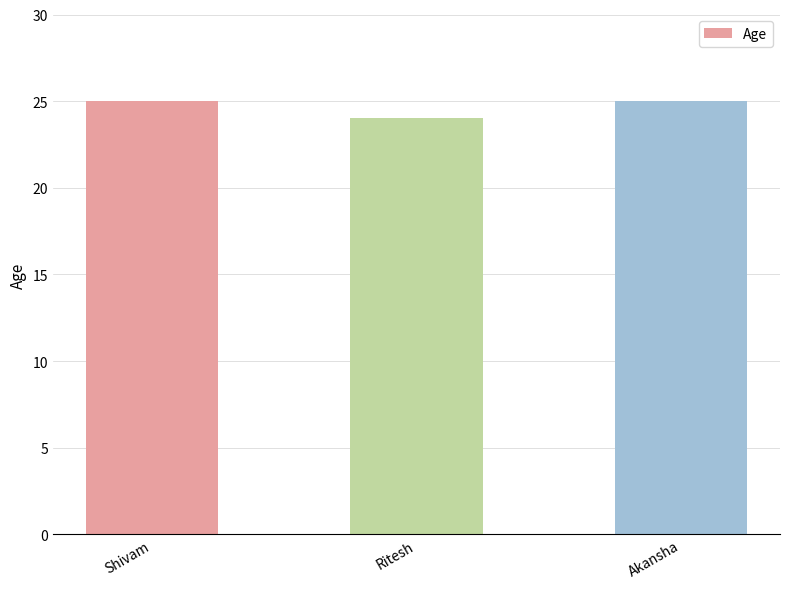

What is the smallest value displayed?

24